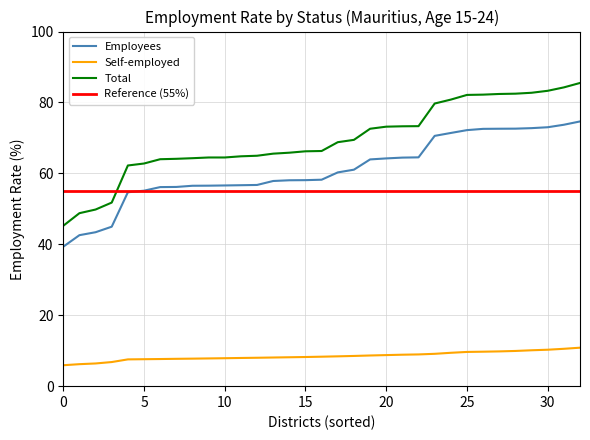

What is the minimum value for Self-employed?

5.9